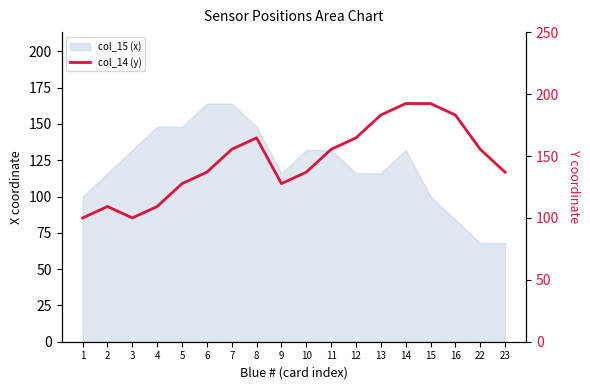

Reading right to left, list all the values displayed in this chart.

23=137.0	22=155.4	16=183.1	15=192.4	14=192.4	13=183.1	12=164.7	11=155.4	10=137.0	9=127.7	8=164.7	7=155.4	6=137.0	5=127.7	4=109.2	3=100.0	2=109.2	1=100.0